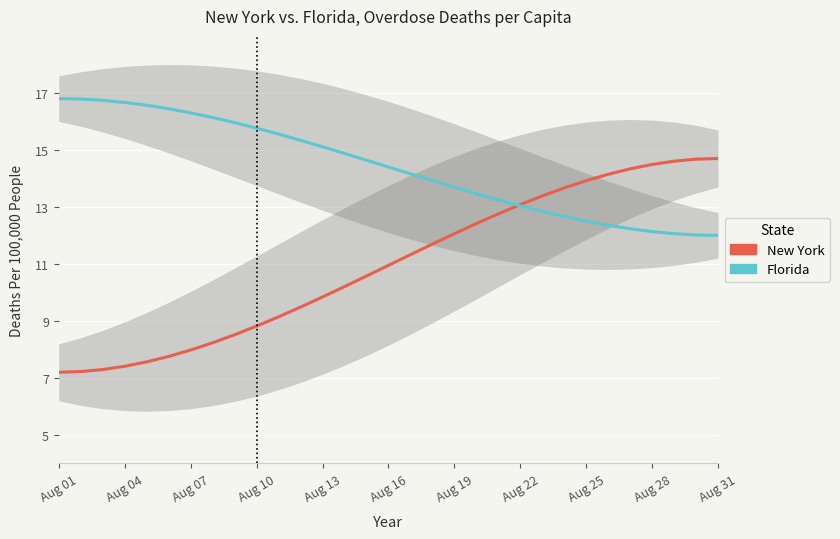

Which series has the largest total across all categories?

Florida